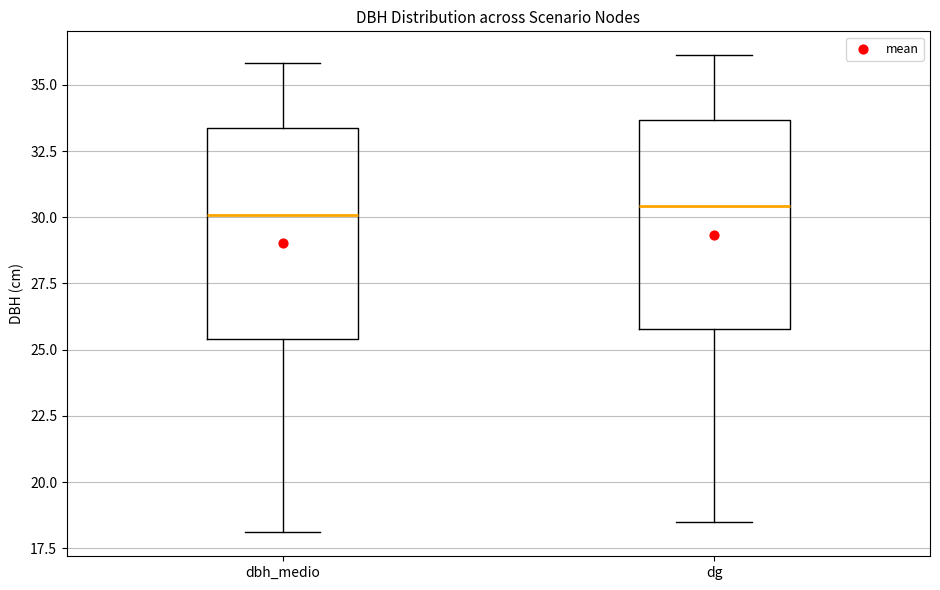

Reading left to right, read every box against the y-axis: the position of its median line, the range the box covers, and the ends of its whiskers. The values are not printed on the chart, so give them approximately, as read against the axis.

dbh_medio: median 30.0, box 25.5 to 33.5, whiskers 18.0 to 36.0
dg: median 30.5, box 26.0 to 33.5, whiskers 18.5 to 36.0